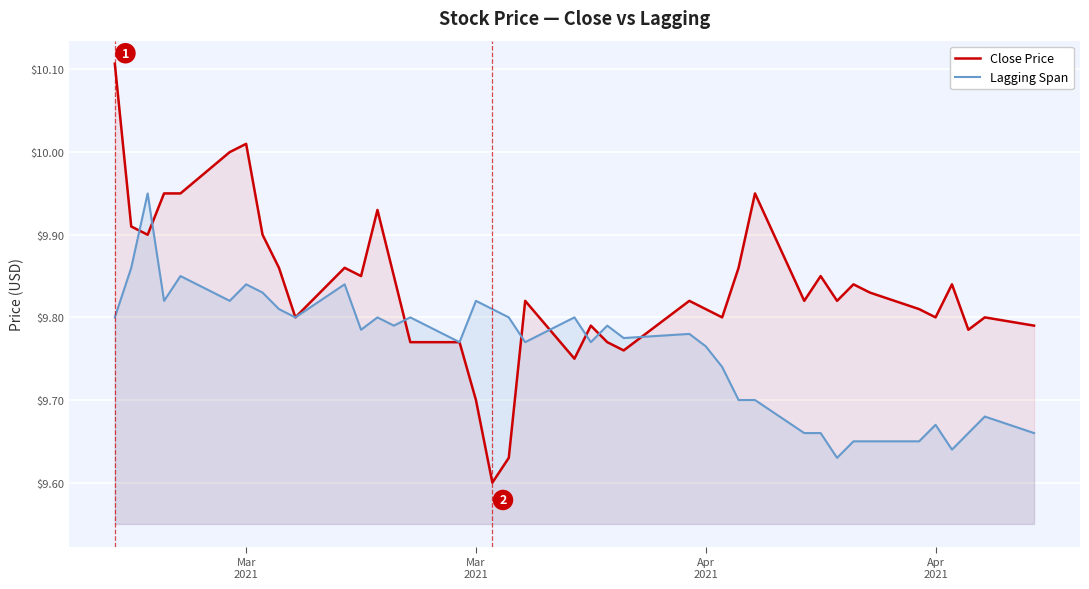

Is the value of Close Price at 8 greater than the value of Lagging Span at 28?

Yes